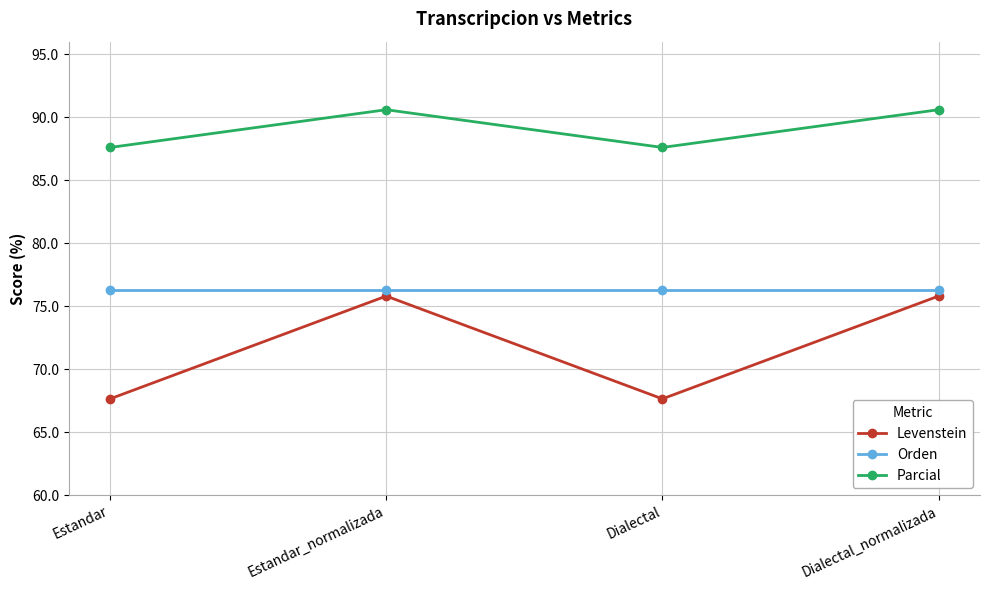

True or false: Levenstein and Orden cross at least once.

False